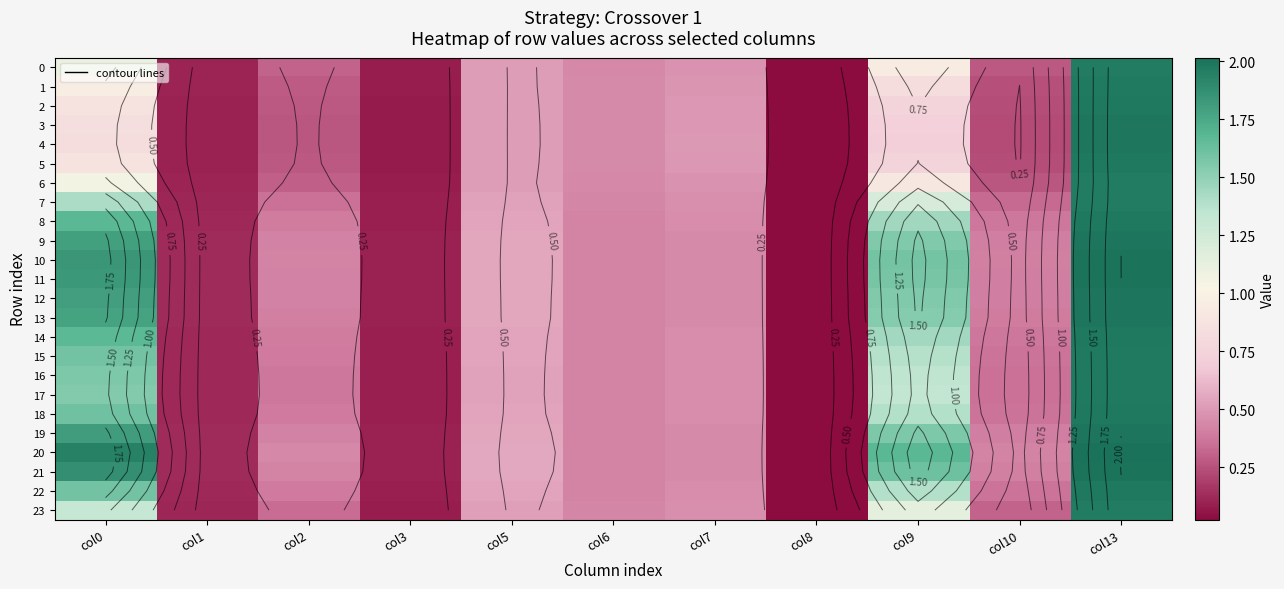

What is the difference between the 4 values at col13 and col1?

1.9